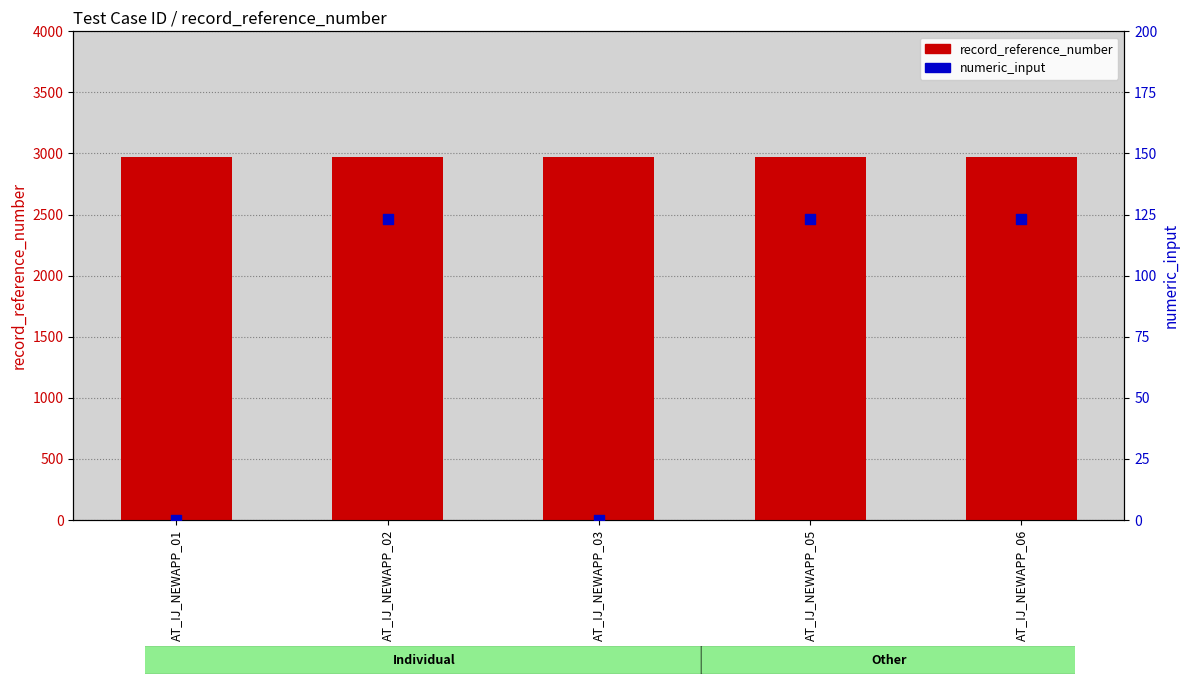

What is the total value across all series at AT_IJ_NEWAPP_05?

3094